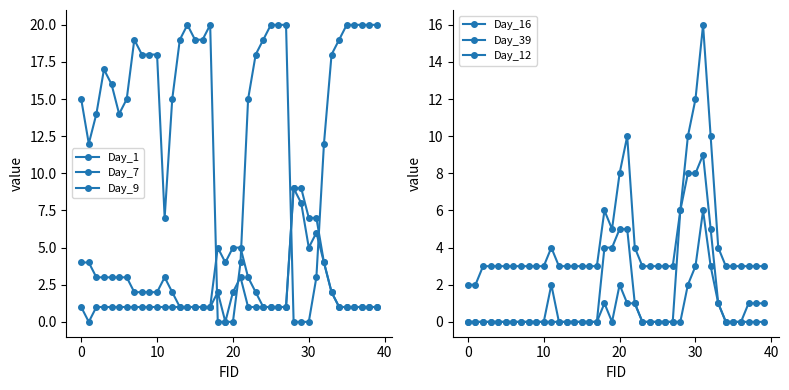

Between 10 and 20, which is larger?

10